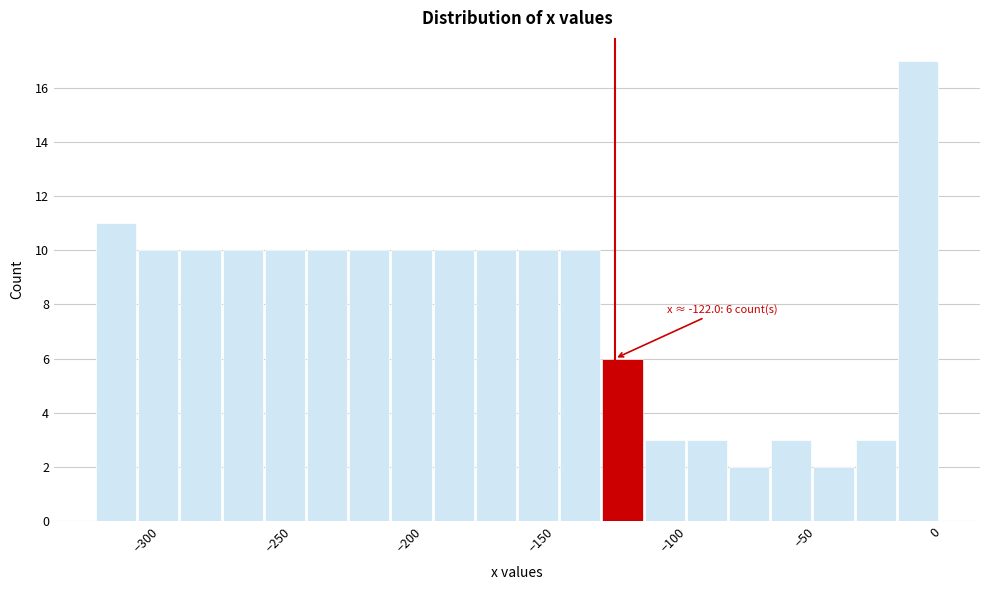

Around what value on the x-axis is the tallest bar? Give the approximate position of its centre, as read against the axis.

-5